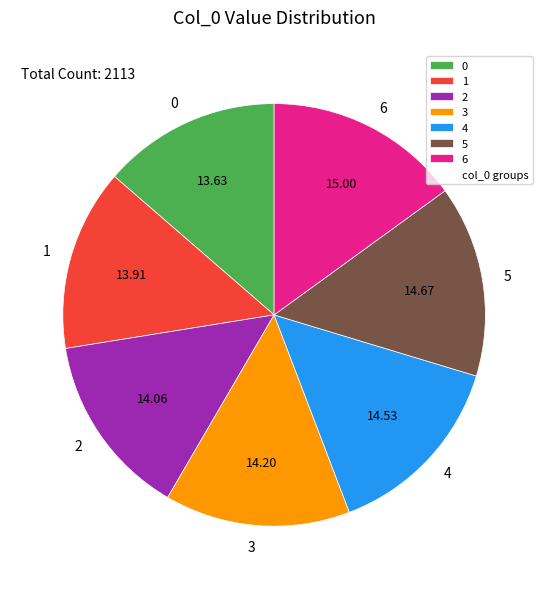

Is 3 the majority of the pie?

No